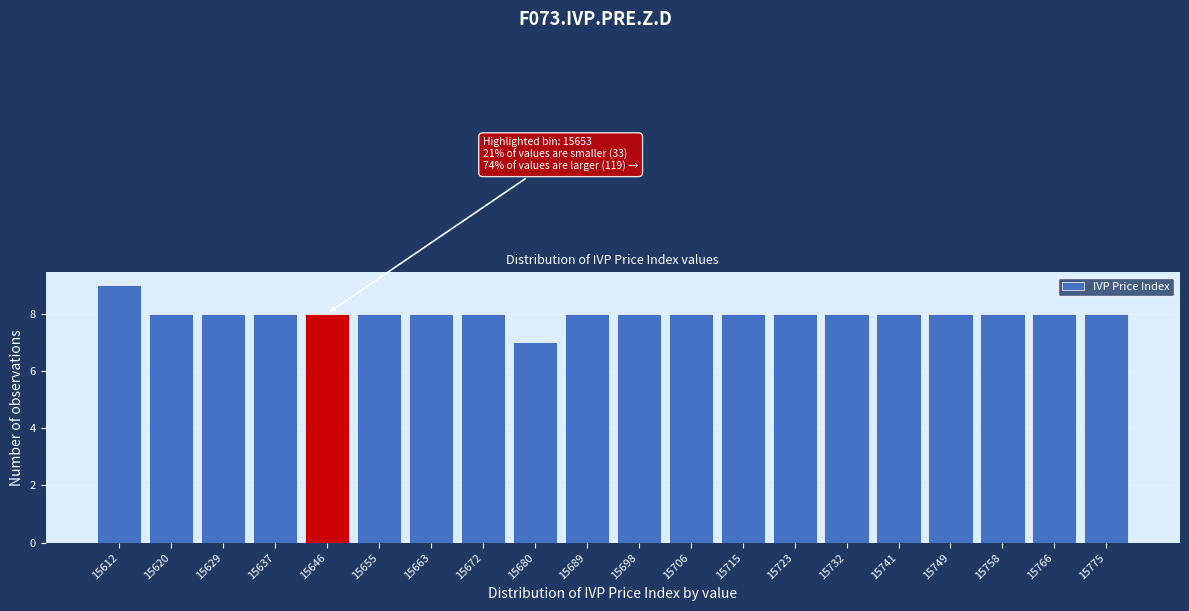

Reading right to left, list all the values displayed in this chart.

8	8	8	8	8	8	8	8	8	8	8	7	8	8	8	8	8	8	8	9